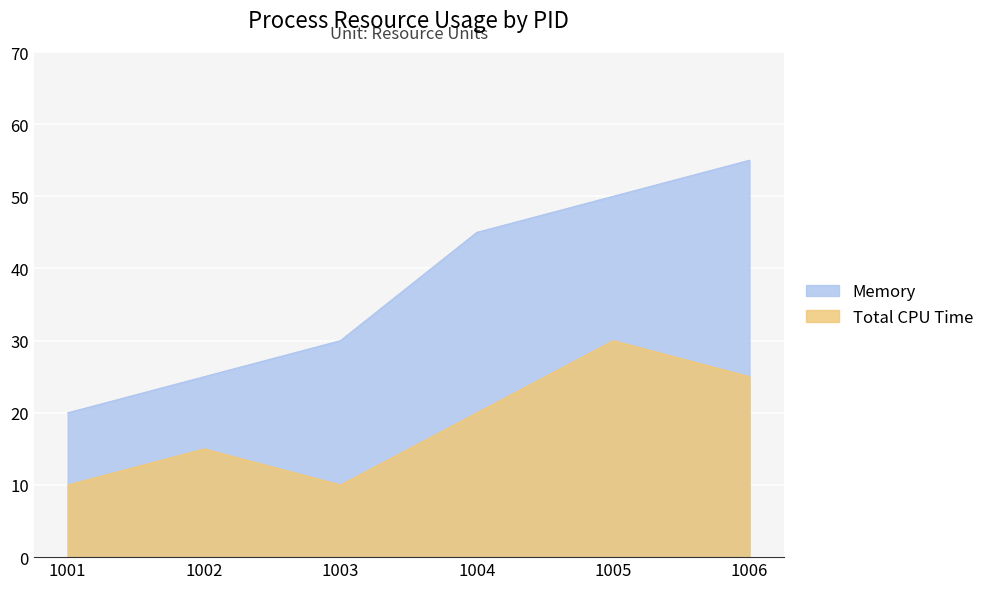

What is the difference between the maximum and minimum values in the Total CPU Time series?

20